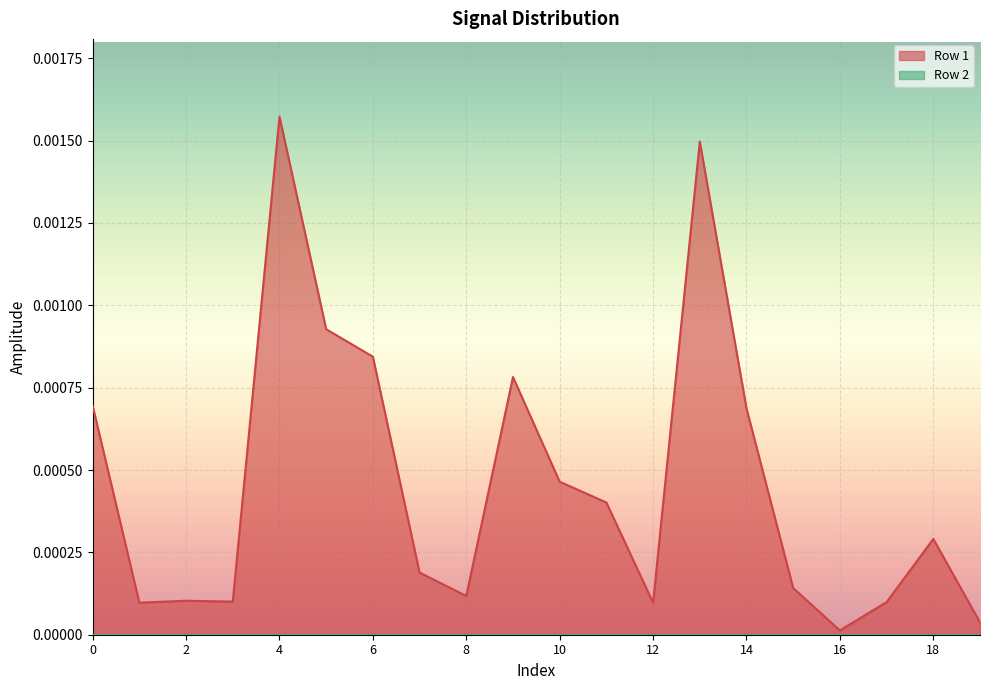

List the labels in order of value, largest first.

4, 13, 5, 6, 9, 0, 14, 10, 11, 18, 7, 15, 8, 2, 3, 17, 1, 12, 19, 16